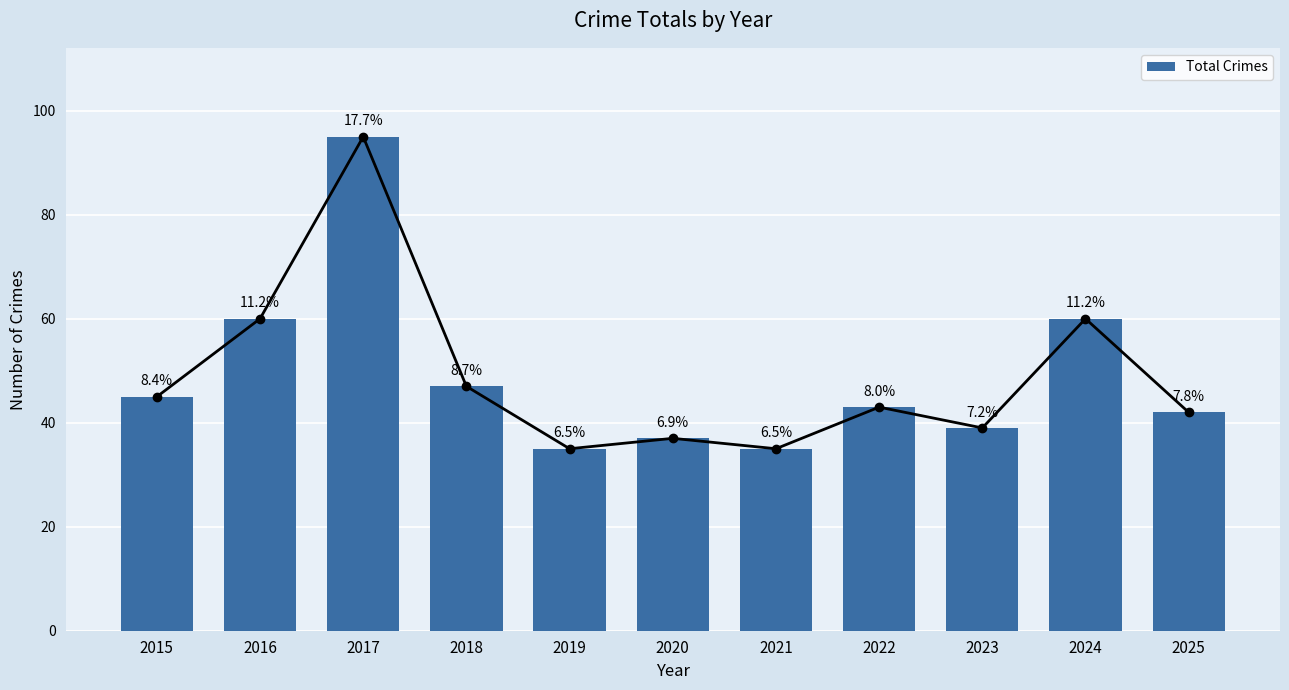

True or false: the data shows 35 at 2019.

True